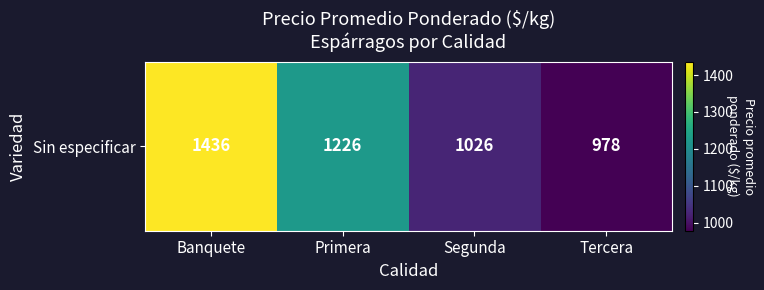

What is the ratio of the value at Banquete to the value at Tercera?

1.5